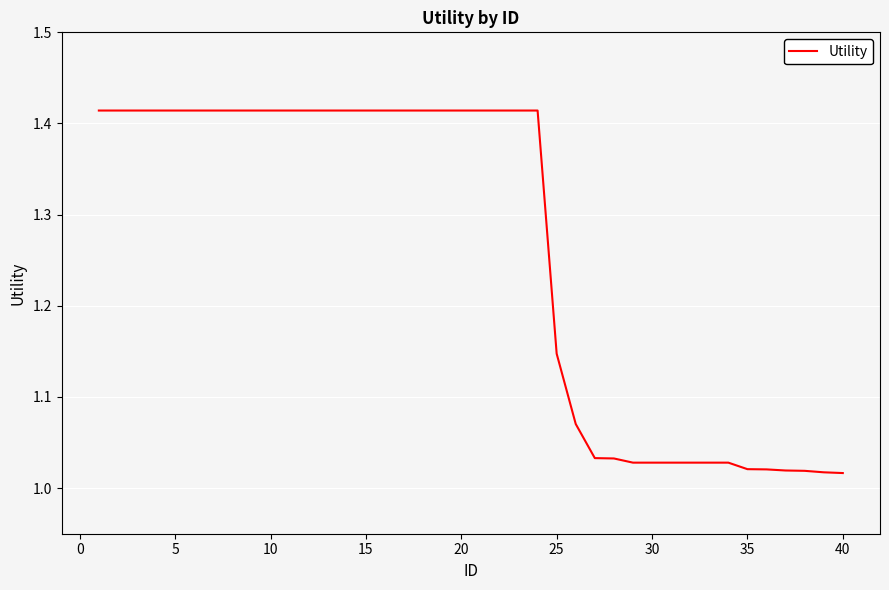

What is the difference between the maximum and minimum values?

0.4